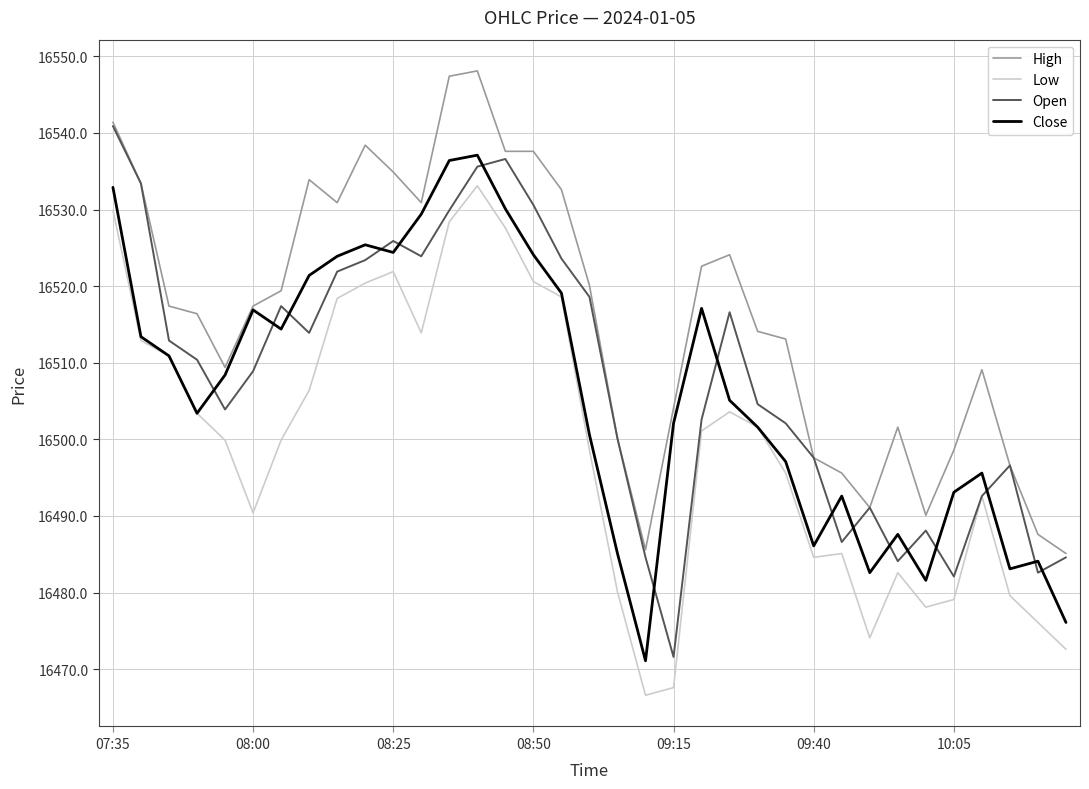

What is the smallest value displayed?

16466.6